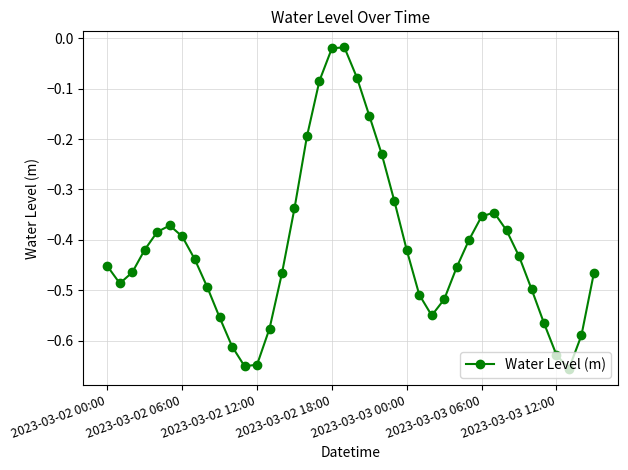

How many distinct data groups are displayed?

1